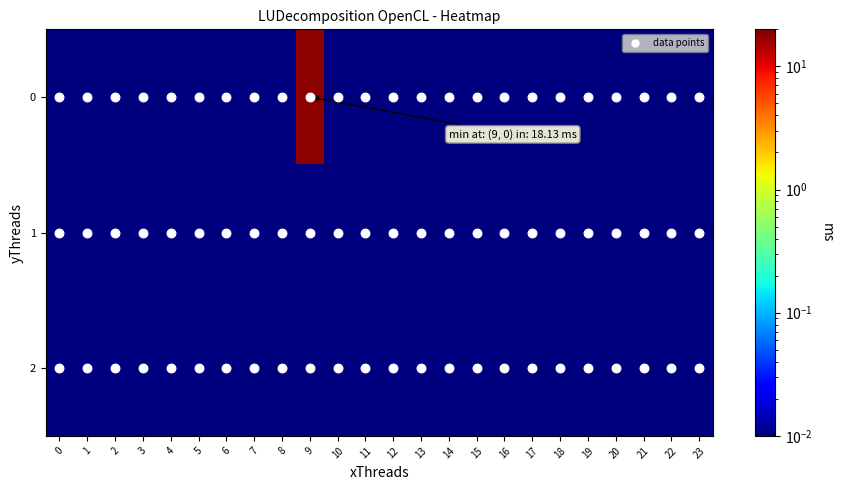

Reading left to right, what are all the values shown in this chart?

0: 0=0.0	1=0.0	2=0.0	3=0.0	4=0.0	5=0.0	6=0.0	7=0.0	8=0.0	9=18.1	10=0.0	11=0.0	12=0.0	13=0.0	14=0.0	15=0.0	16=0.0	17=0.0	18=0.0	19=0.0	20=0.0	21=0.0	22=0.0	23=0.0
1: 0=0.0	1=0.0	2=0.0	3=0.0	4=0.0	5=0.0	6=0.0	7=0.0	8=0.0	9=0.0	10=0.0	11=0.0	12=0.0	13=0.0	14=0.0	15=0.0	16=0.0	17=0.0	18=0.0	19=0.0	20=0.0	21=0.0	22=0.0	23=0.0
2: 0=0.0	1=0.0	2=0.0	3=0.0	4=0.0	5=0.0	6=0.0	7=0.0	8=0.0	9=0.0	10=0.0	11=0.0	12=0.0	13=0.0	14=0.0	15=0.0	16=0.0	17=0.0	18=0.0	19=0.0	20=0.0	21=0.0	22=0.0	23=0.0